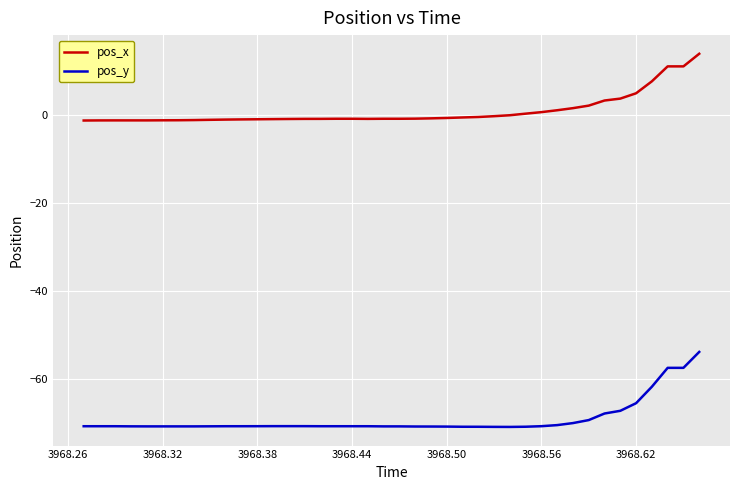

Which series has the largest total across all categories?

pos_x